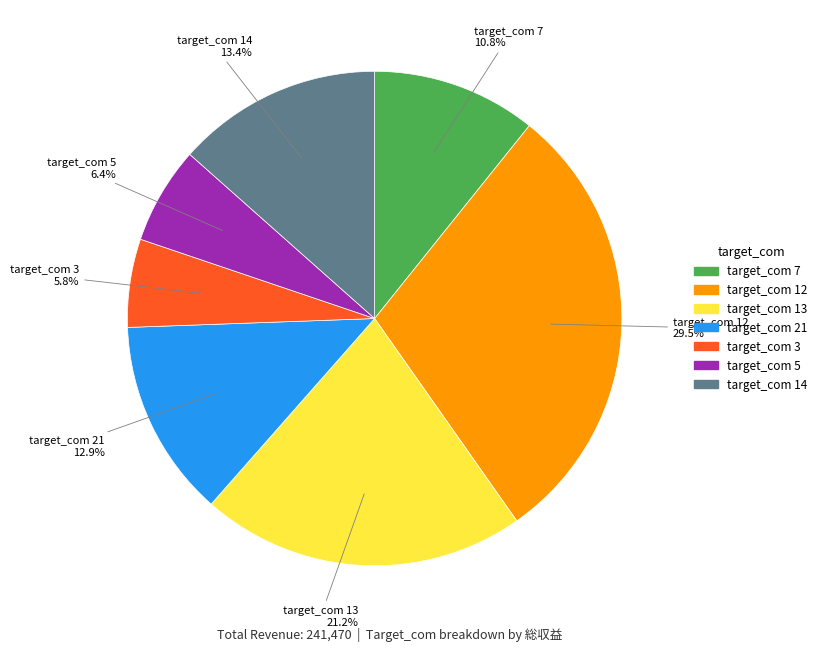

Does any single category account for the majority?

No